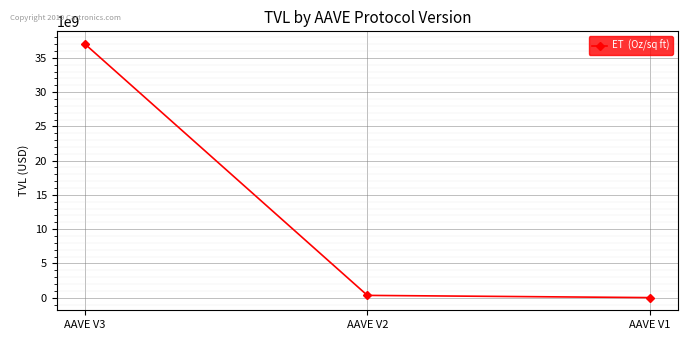

How many series are shown in this chart?

1